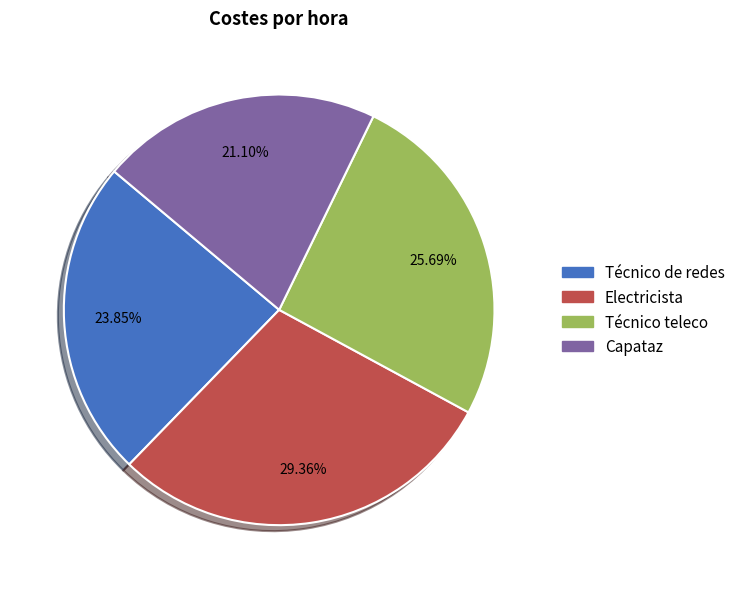

Count the number of slices in the pie.

4